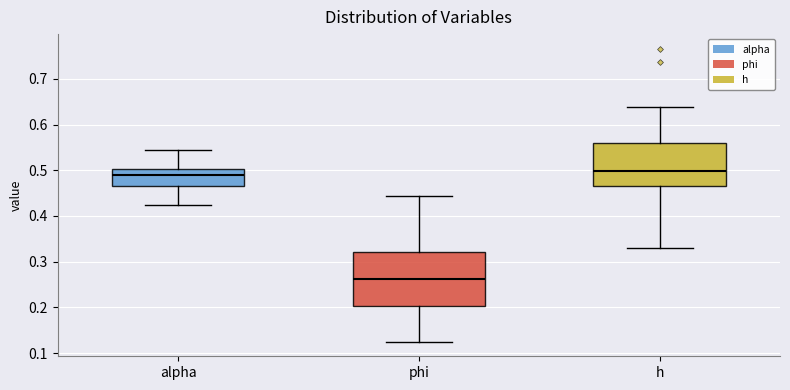

Which box's median line is the lowest?

phi